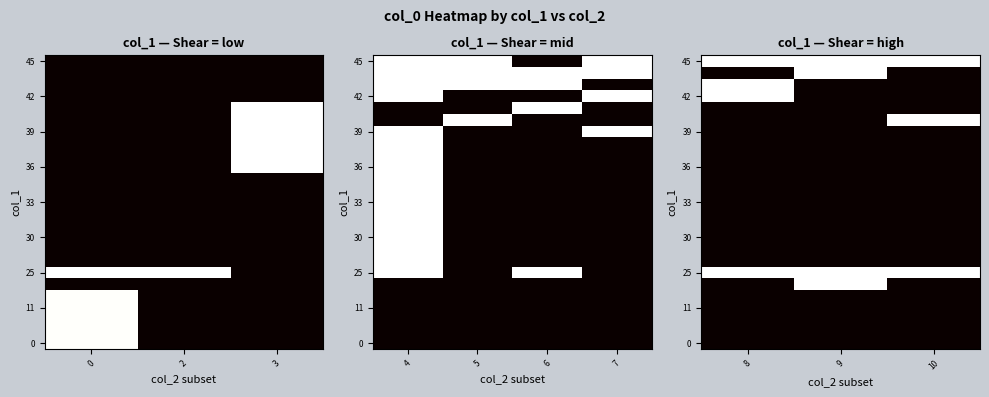

What is the difference between the highest and lowest values at 9?

1589585246.7